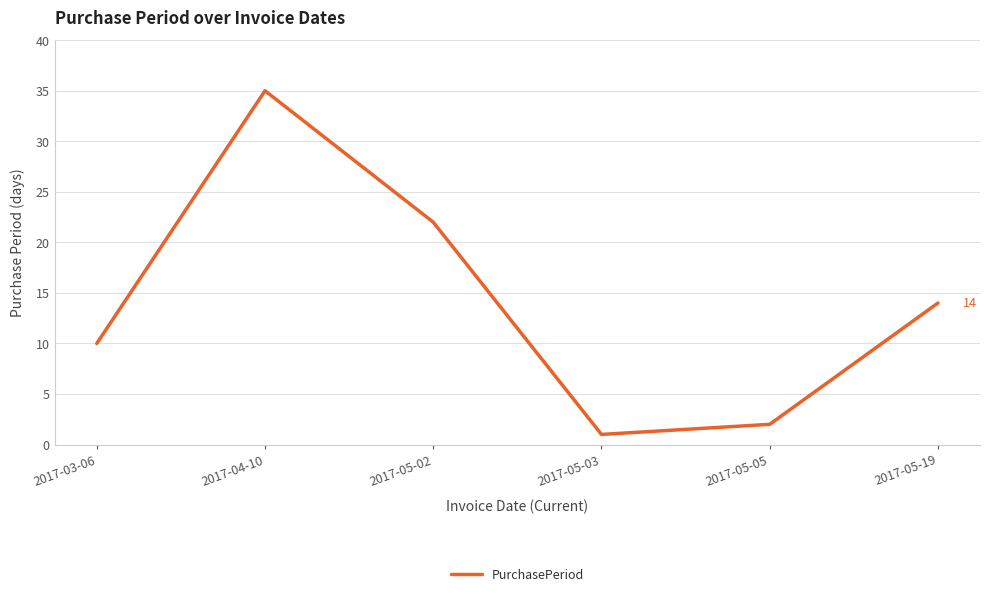

What position from the right is 2017-04-10?

5